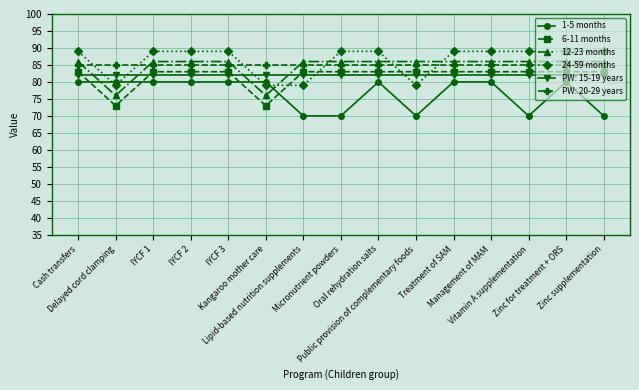

What is the label of the 2nd point from the left?

Delayed cord clamping